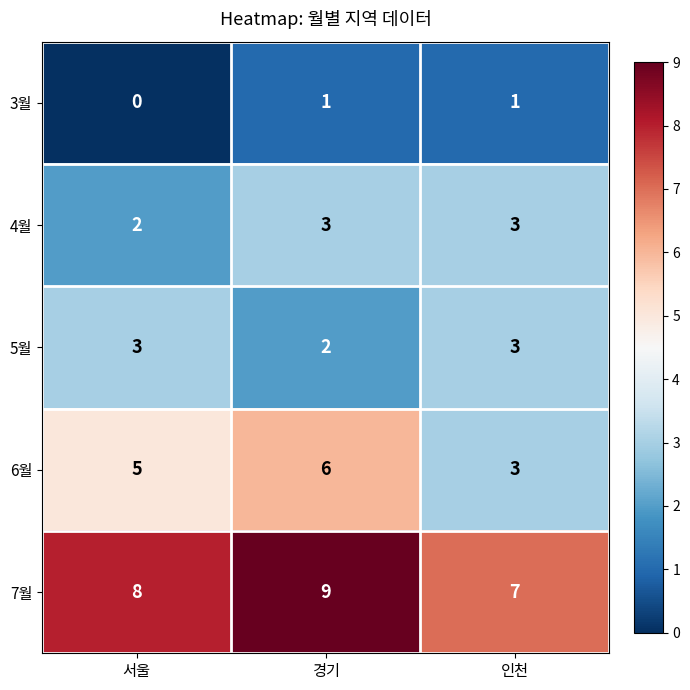

The value of 7월 at 서울 is 3. True or false?

False